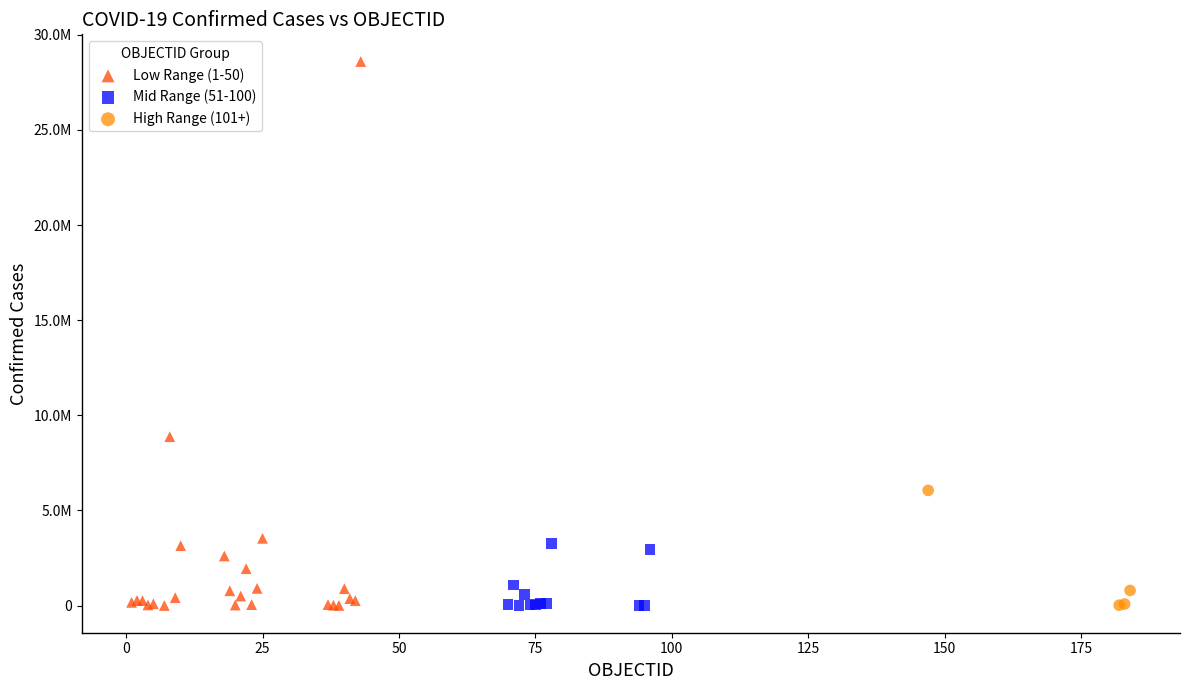

Which series reaches the maximum Y coordinate?

Low Range (1-50)